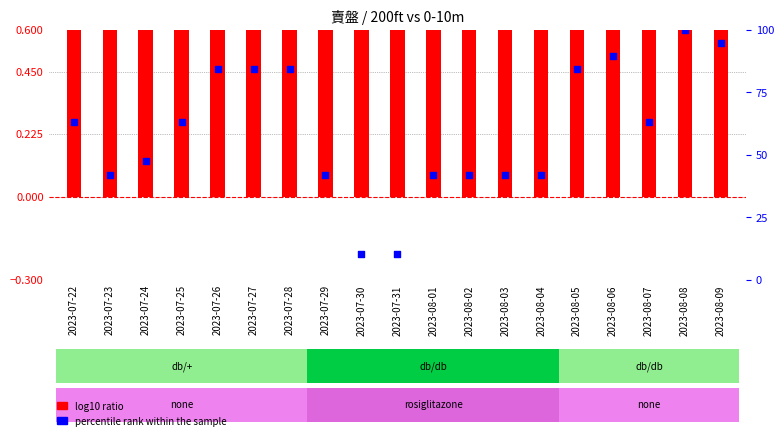

Which series has the widest spread of Y values?

percentile rank within the sample